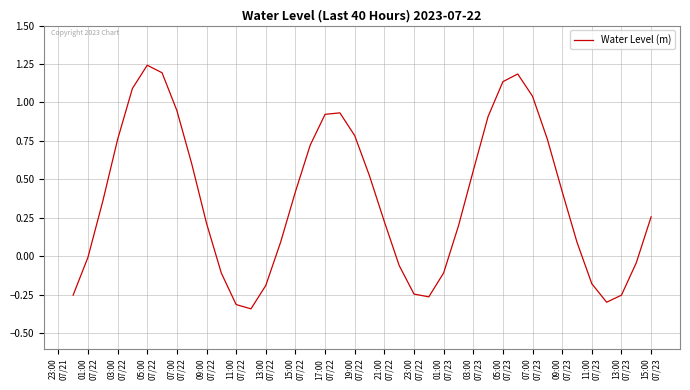

What is the difference between the maximum and minimum values?

1.6